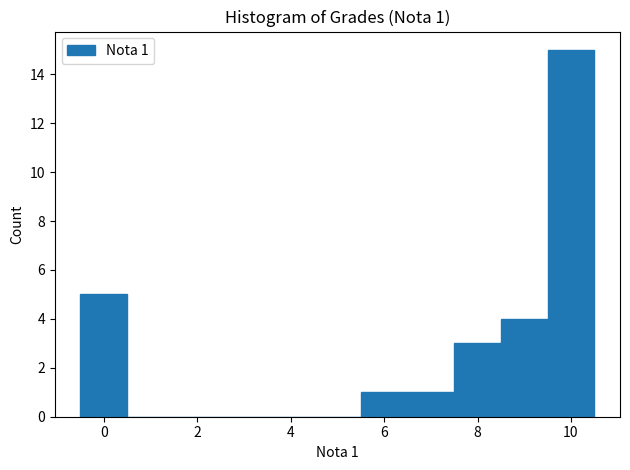

Which range on the x-axis has the tallest bar?

9.5 to 10.5